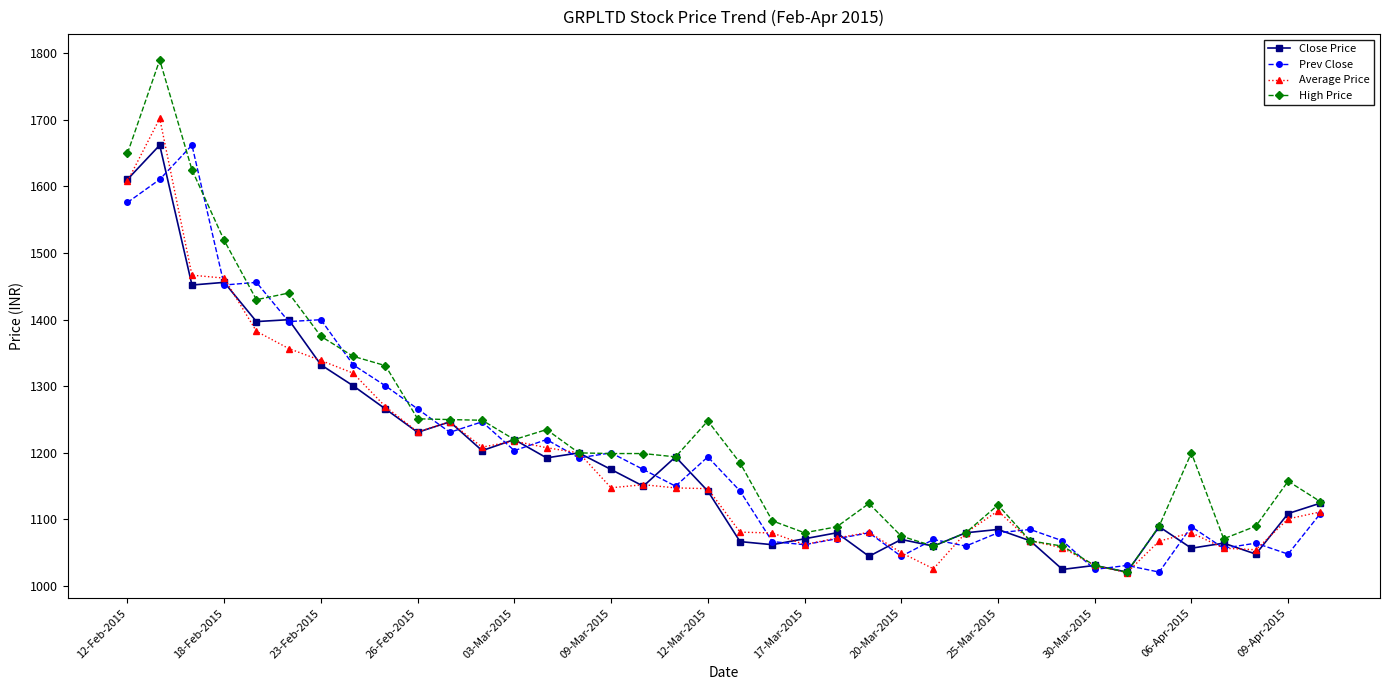

What is the highest value of the Average Price series?

1702.1